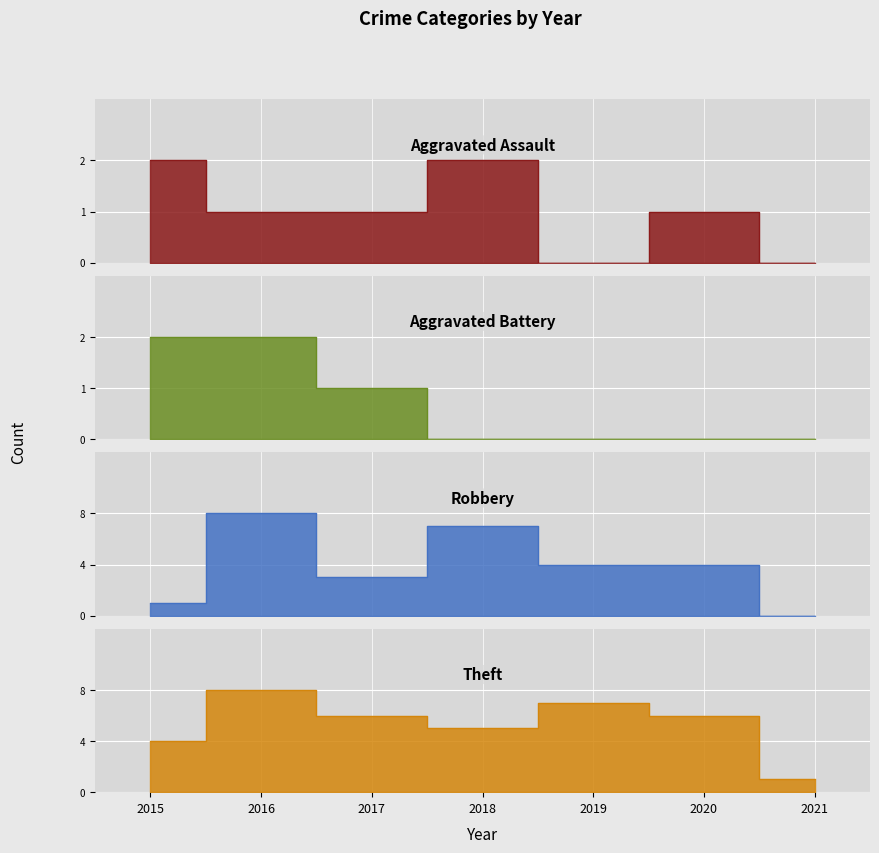

What is the difference between the second highest and second lowest values in the Aggravated Battery series?

2